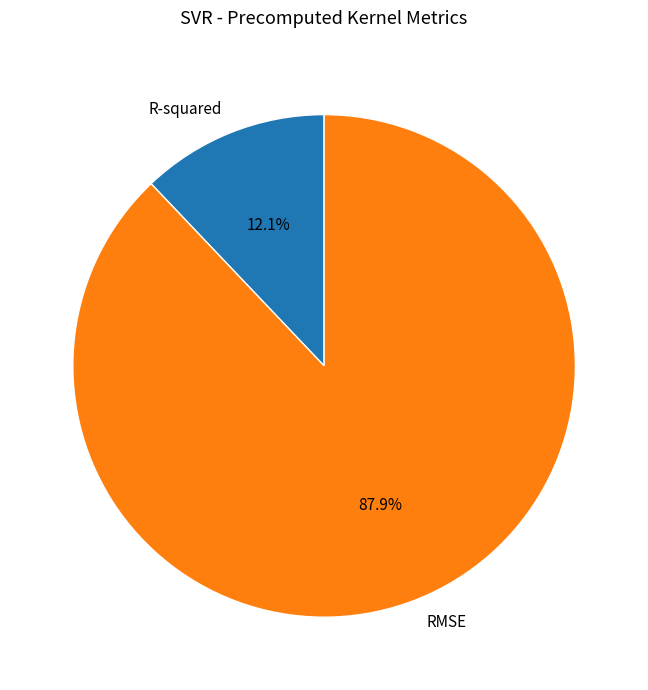

Count the number of slices in the pie.

2